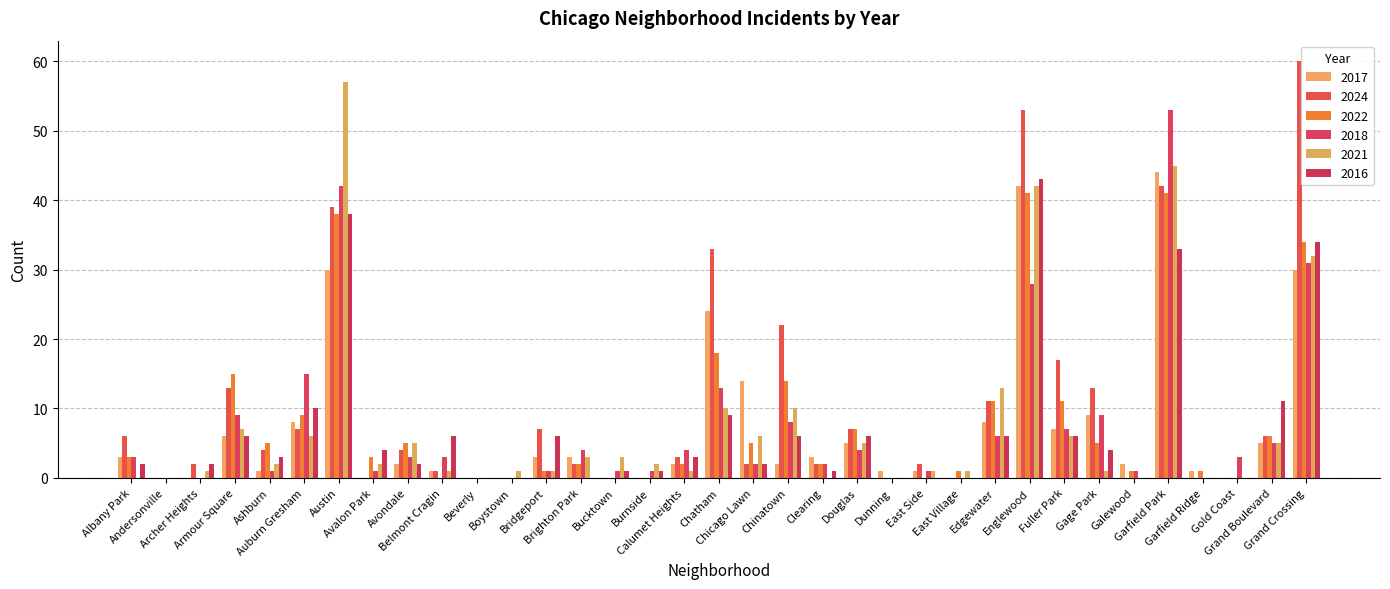

Which series has the widest spread of values?

2024